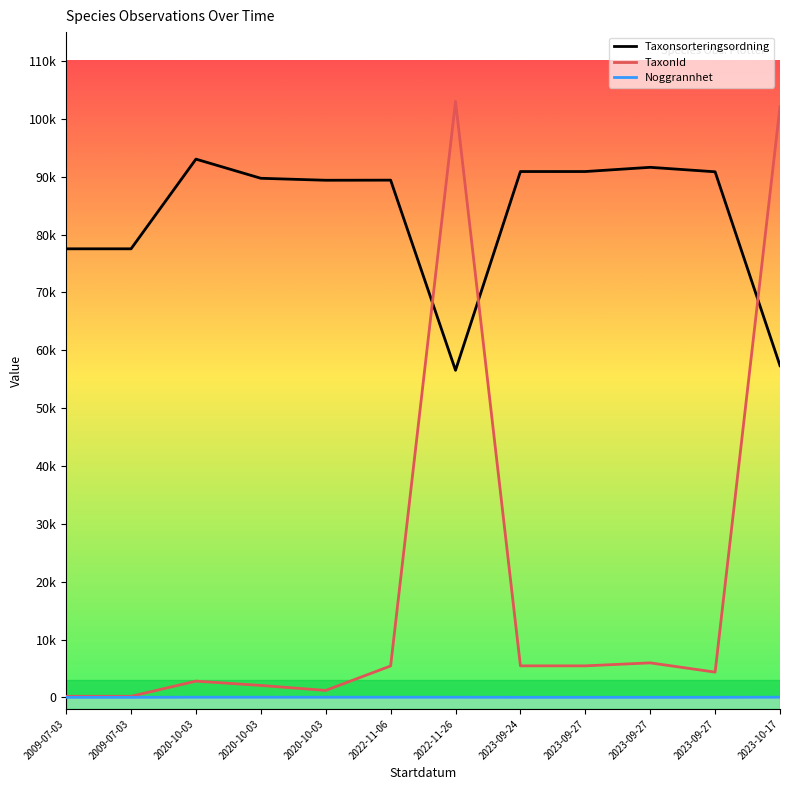

What are all the series names shown in the legend?

Taxonsorteringsordning, TaxonId, Noggrannhet